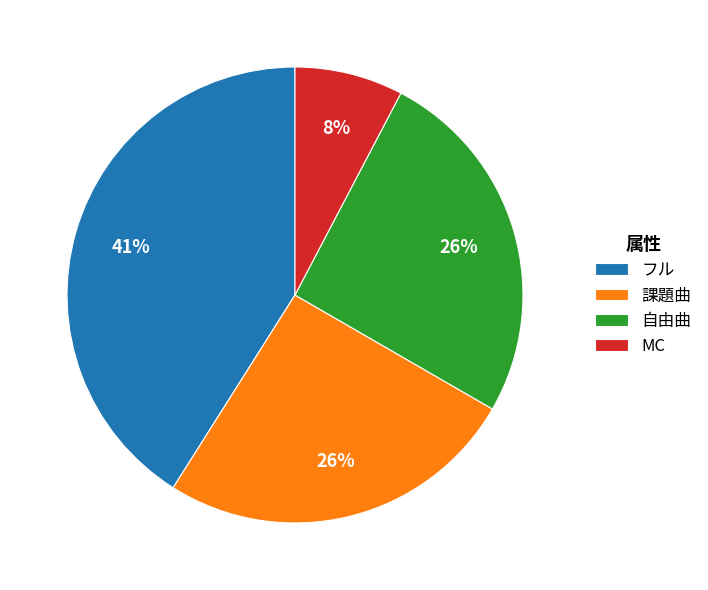

What percentage is the 課題曲 slice, to the nearest percent?

26%